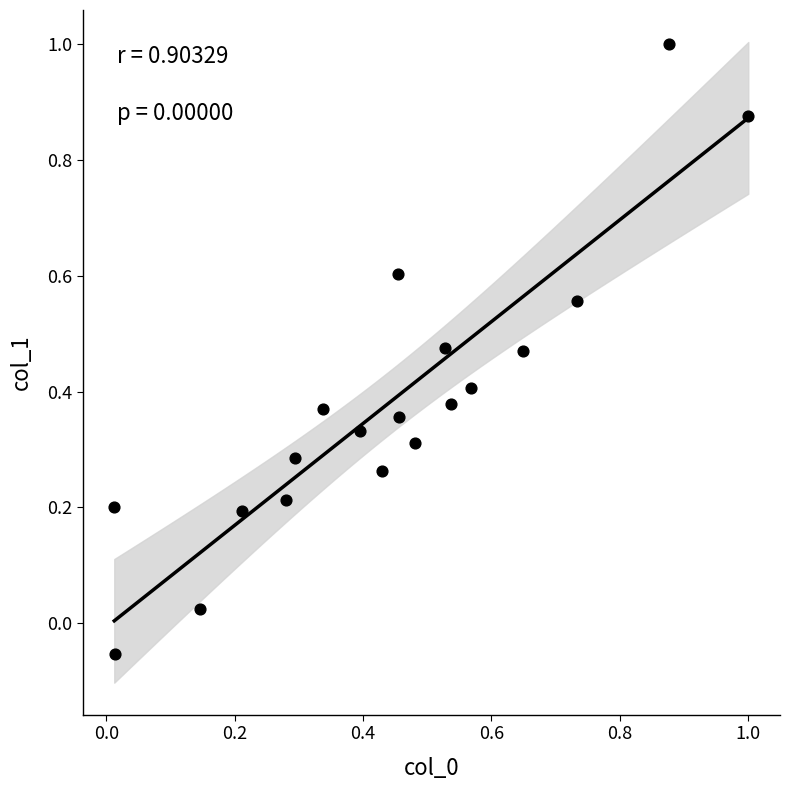

What is the range of Y values (max minus min)?

1.1